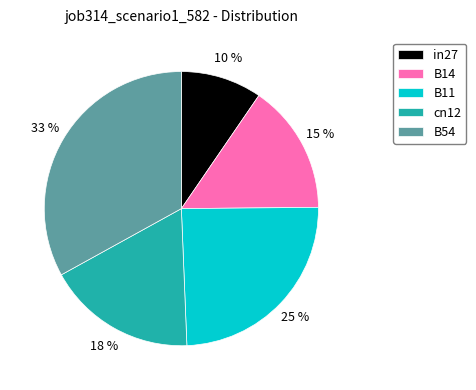

How many slices are in this pie chart?

5